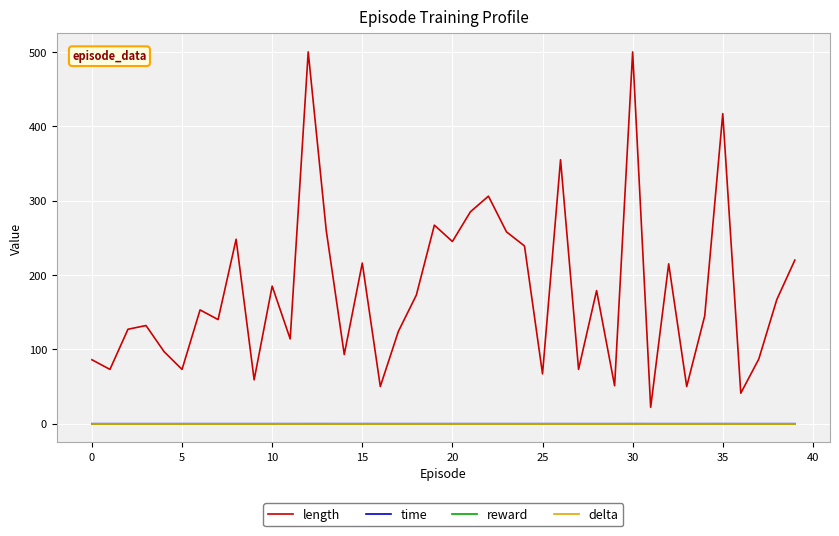

How many lines are shown in the chart?

4